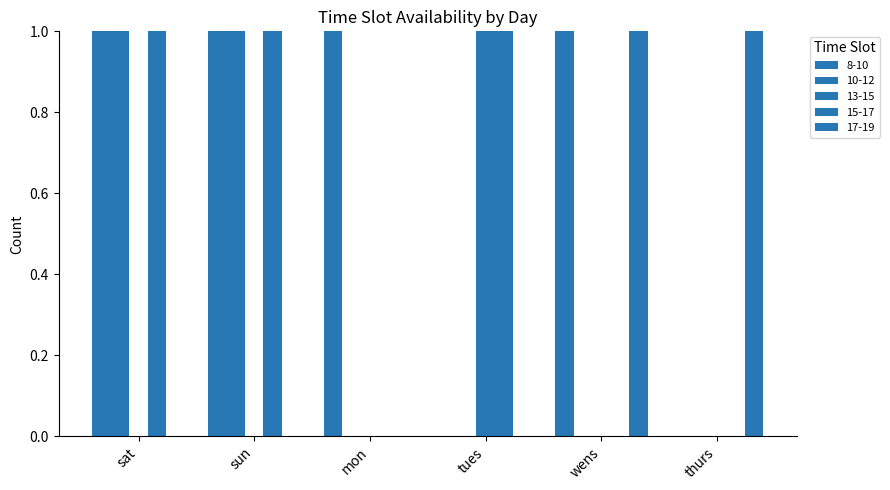

Are the bars horizontal?

No